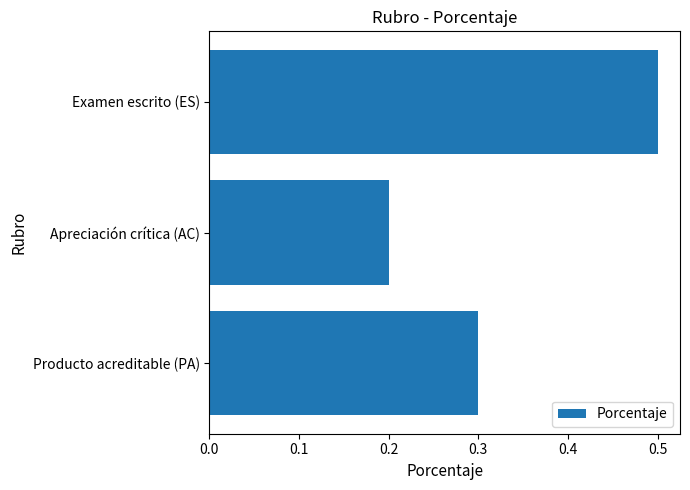

The chart shows a value of 0.3 at Producto acreditable (PA). True or false?

True